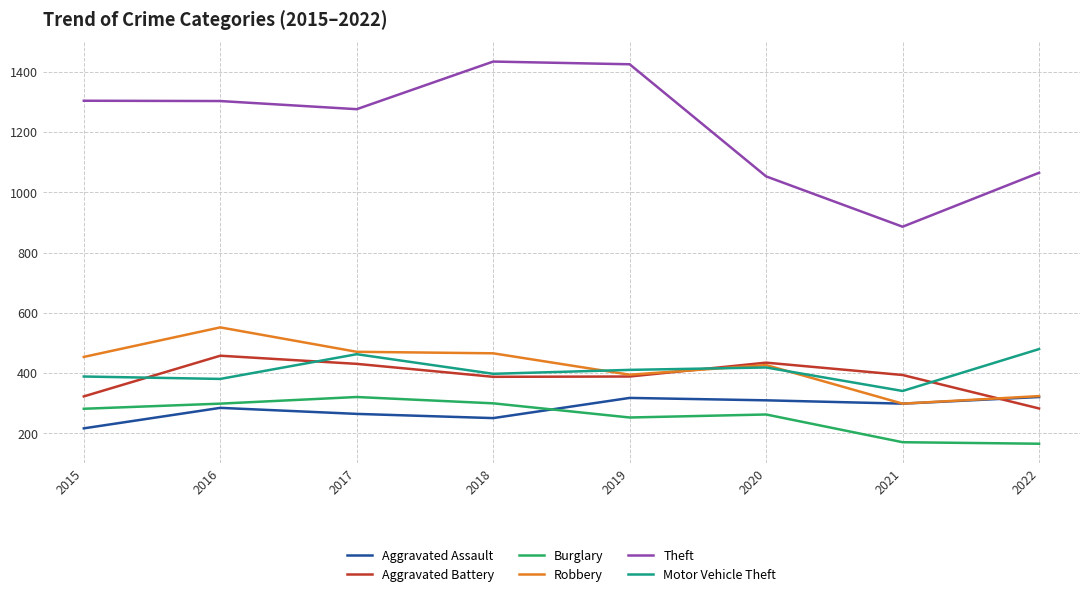

Where do Aggravated Battery and Aggravated Assault first cross each other?

2021 and 2022